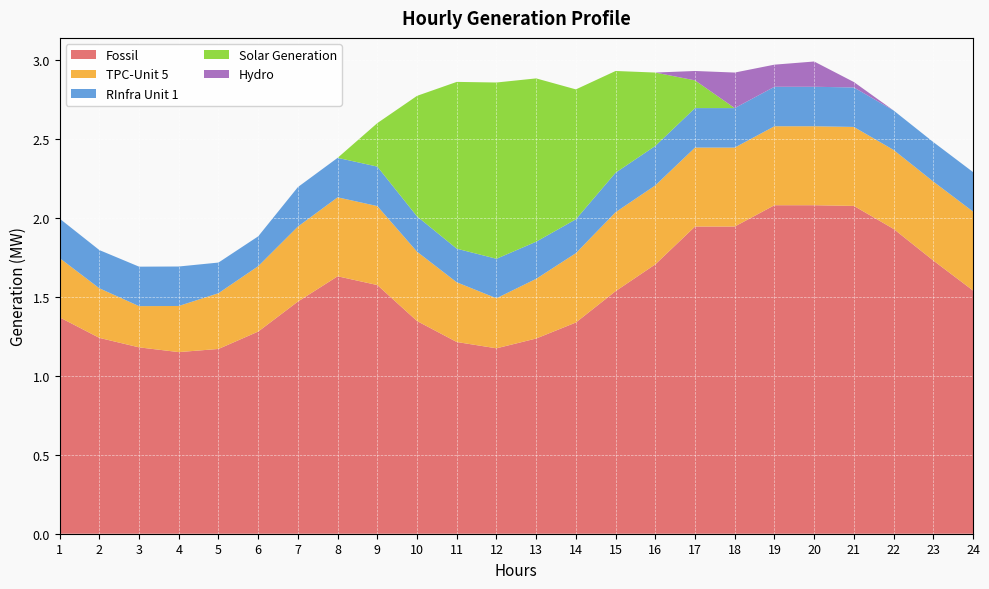

Reading left to right, transcribe all the data shown in this chart.

Fossil: 1.4	1.2	1.2	1.1	1.2	1.3	1.5	1.6	1.6	1.3	1.2	1.2	1.2	1.3	1.5	1.7	1.9	1.9	2.1	2.1	2.1	1.9	1.7	1.5
TPC-Unit 5: 0.4	0.3	0.3	0.3	0.4	0.4	0.5	0.5	0.5	0.4	0.4	0.3	0.4	0.4	0.5	0.5	0.5	0.5	0.5	0.5	0.5	0.5	0.5	0.5
RInfra Unit 1: 0.2	0.2	0.2	0.2	0.2	0.2	0.2	0.2	0.2	0.2	0.2	0.2	0.2	0.2	0.2	0.2	0.2	0.2	0.2	0.2	0.2	0.2	0.2	0.2
Solar Generation: 0.0	0.0	0.0	0.0	0.0	0.0	0.0	0.0	0.3	0.8	1.1	1.1	1.0	0.8	0.6	0.5	0.2	0.0	0.0	0.0	0.0	0.0	0.0	0.0
Hydro: 0.0	0.0	0.0	0.0	0.0	0.0	0.0	0.0	0.0	0.0	0.0	0.0	0.0	0.0	0.0	0.0	0.1	0.2	0.1	0.2	0.0	0.0	0.0	0.0